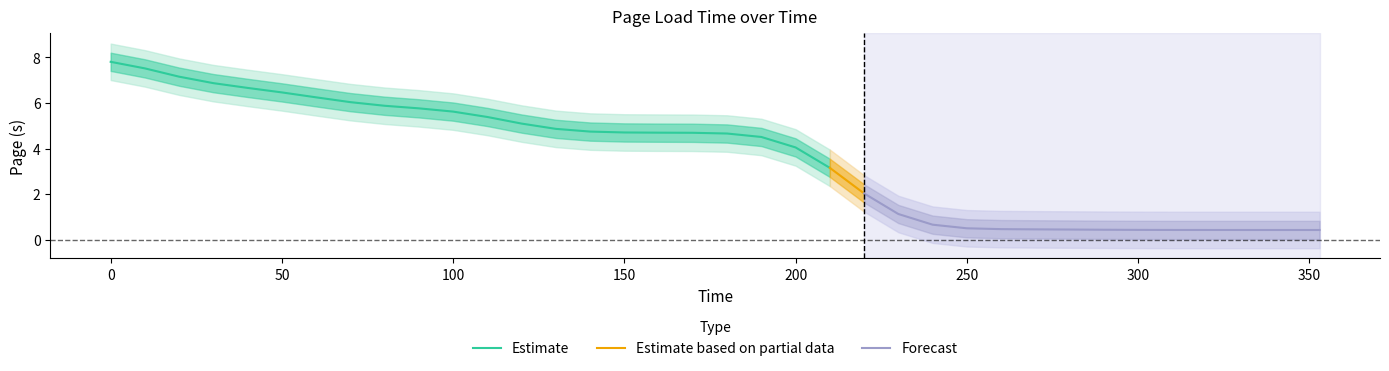

What is the minimum value shown in the chart?

0.4